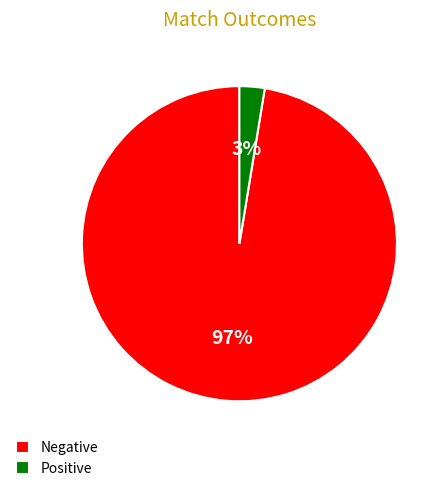

What percentage is the Negative slice, to the nearest percent?

97%